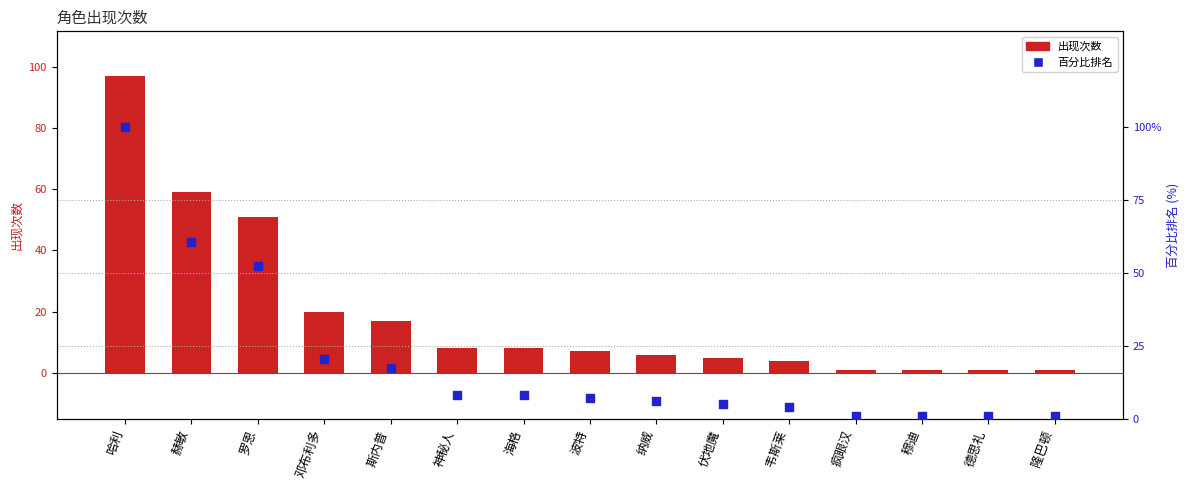

Which series contains the lowest Y value?

出现次数